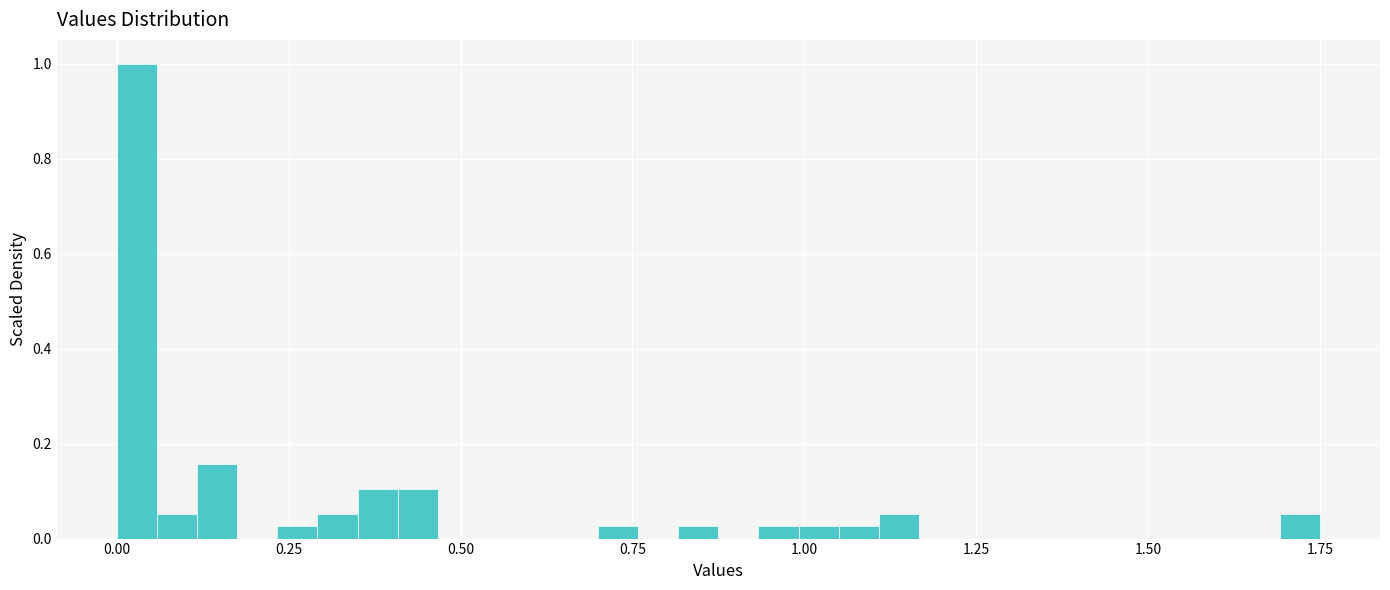

Read against the x-axis, roughly where is the centre of the tallest bar?

0.05